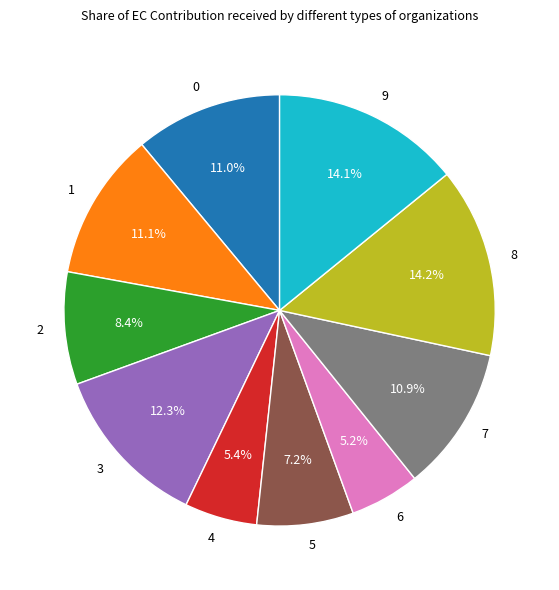

To the nearest percent, what is the difference between the 3 and 0 slice percentages?

1%